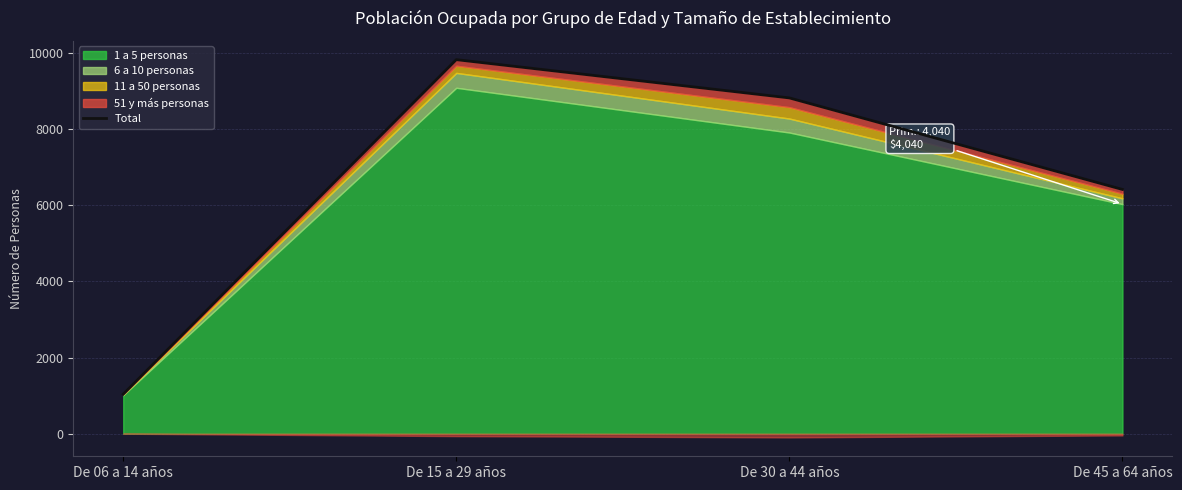

Which label corresponds to the smallest value in the chart?

De 06 a 14 años